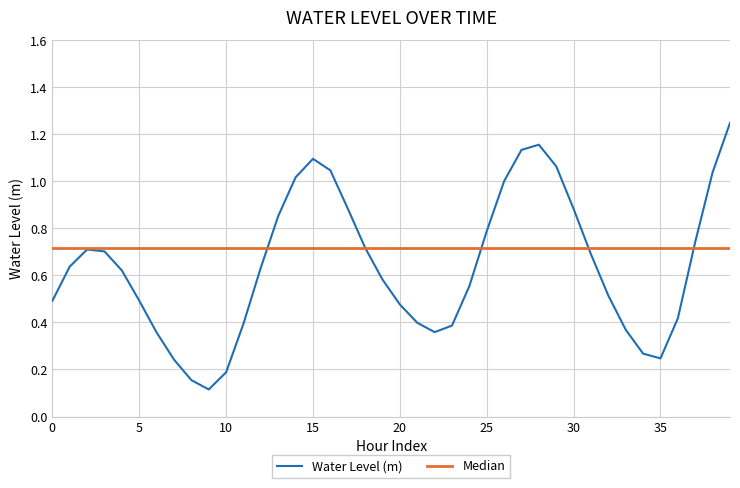

In Water Level (m), how many points are higher than both neighbors (excluding endpoints)?

3